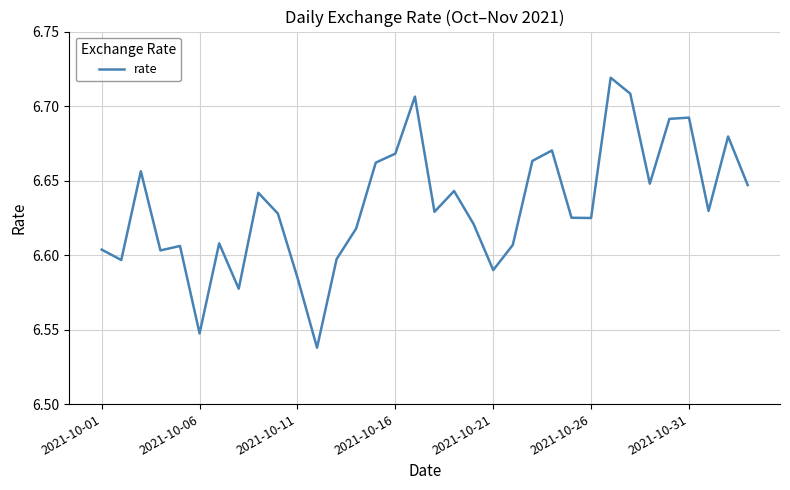

Is it true that the value at 2021-10-16 is 10.2?

False